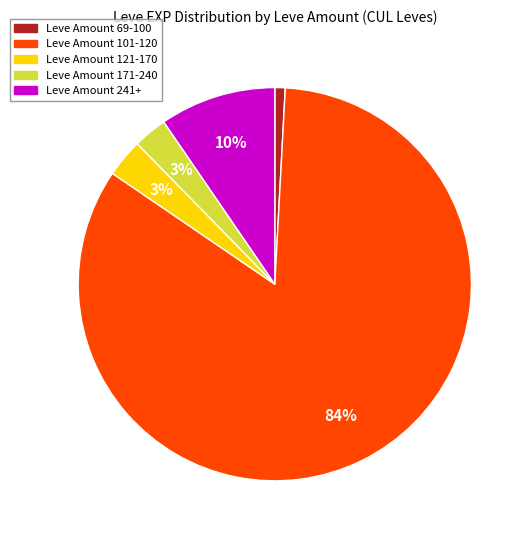

To the nearest percent, what is the average slice percentage?

20%